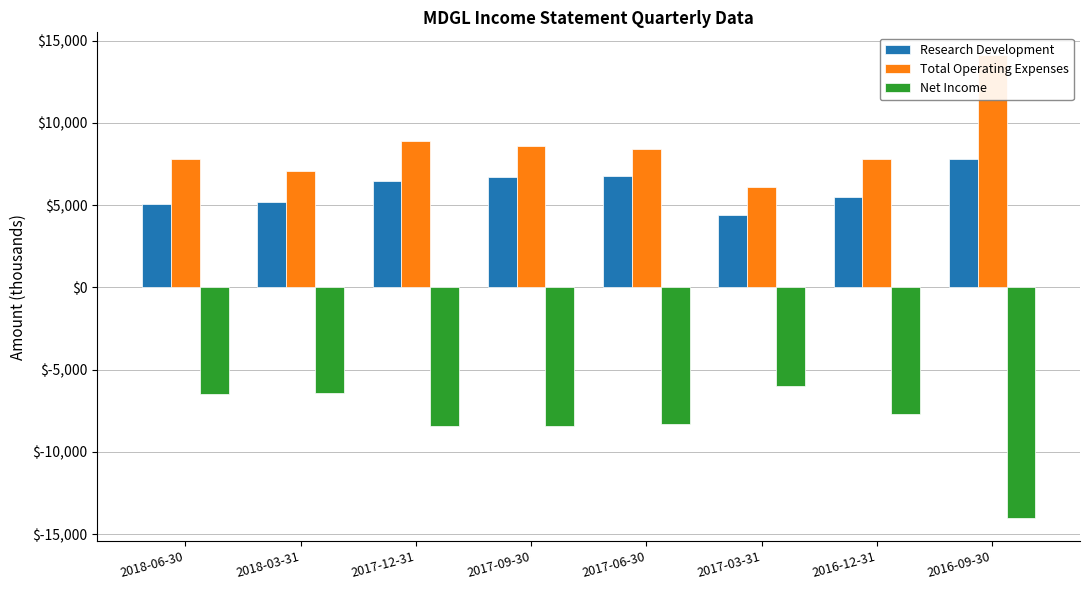

Is it true that Research Development equals 6933 at 2018-06-30?

False